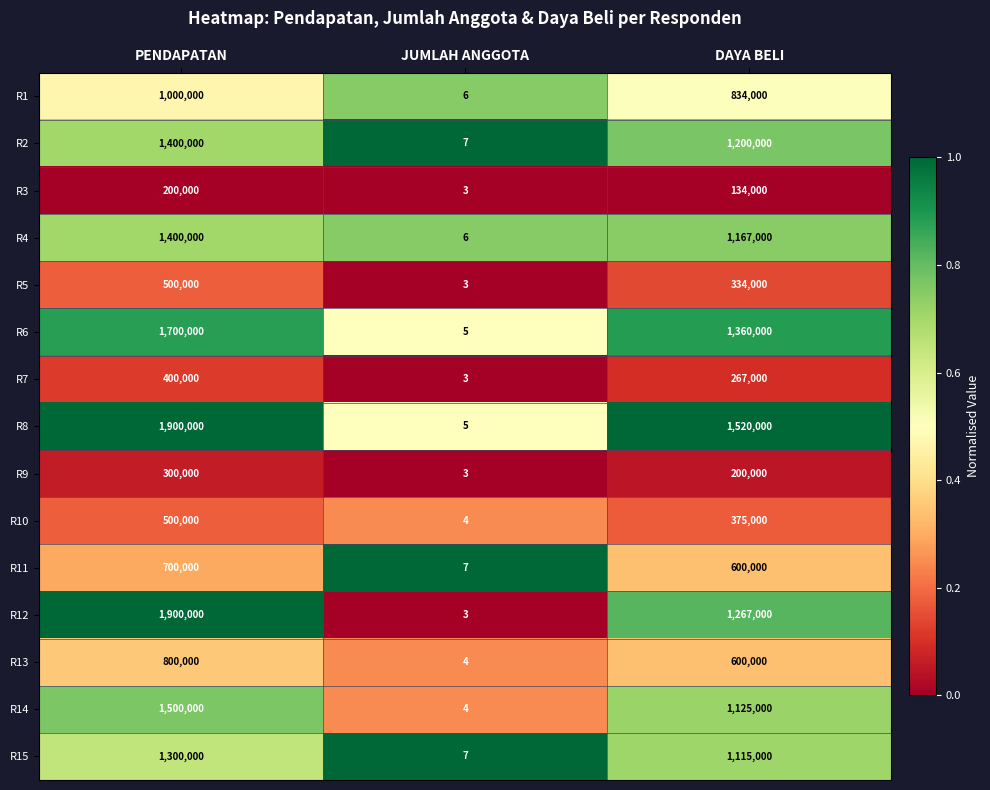

What is the total value across all series at DAYA BELI?

12098000